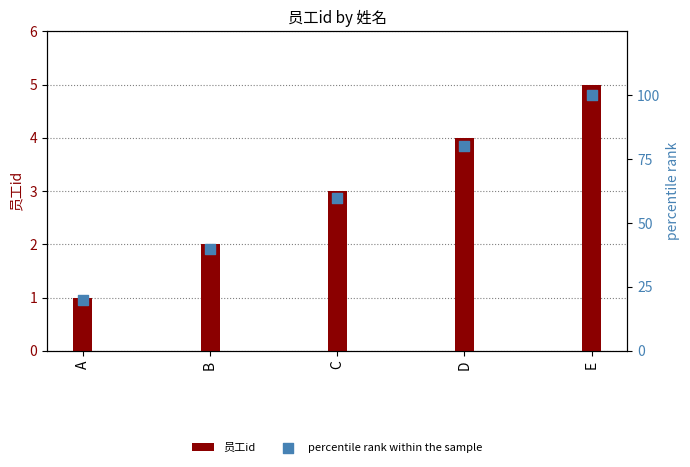

What are all the series names shown in the legend?

员工id, percentile rank within the sample